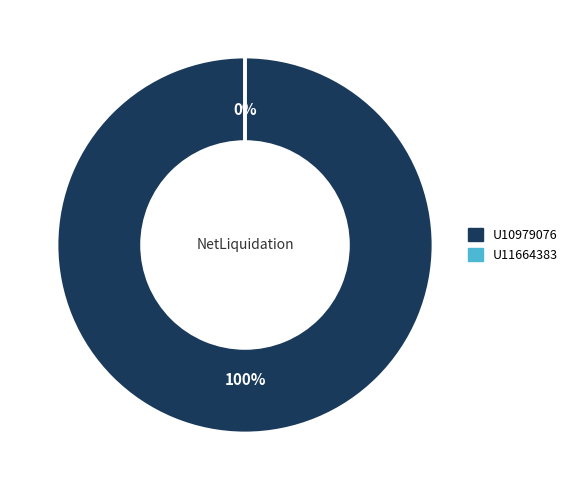

Which slice represents more than half of the pie?

U10979076